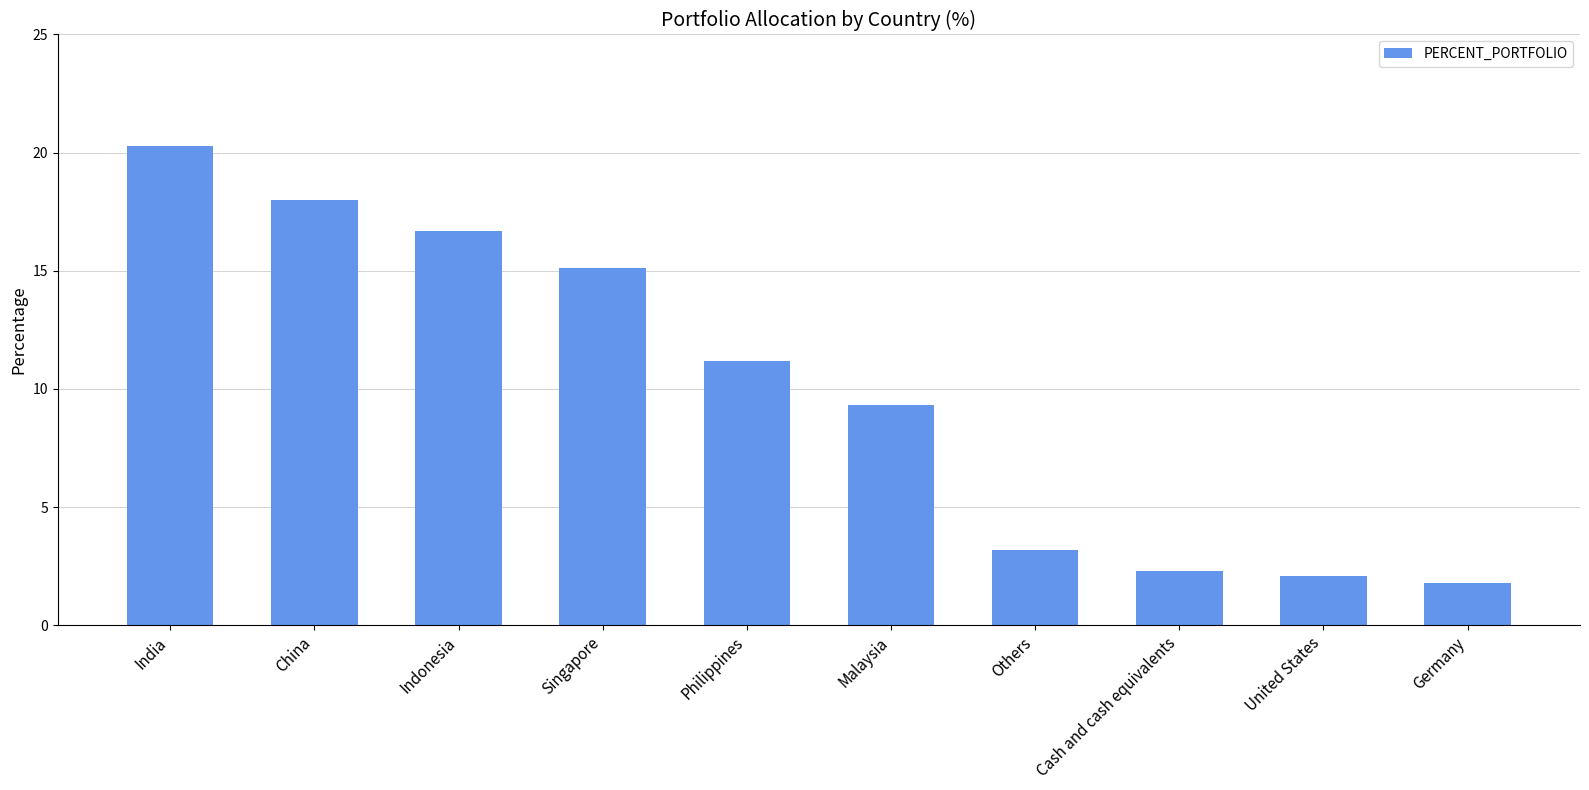

Between Others and Philippines, which is larger?

Philippines